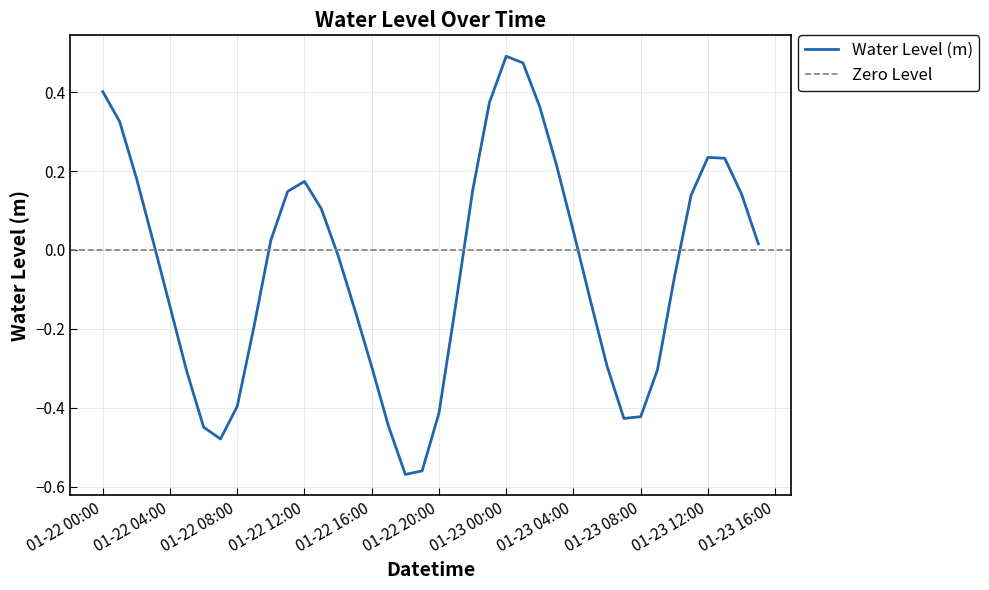

True or false: the data shows 0.1 at 2023-01-23 14:00:00.

False